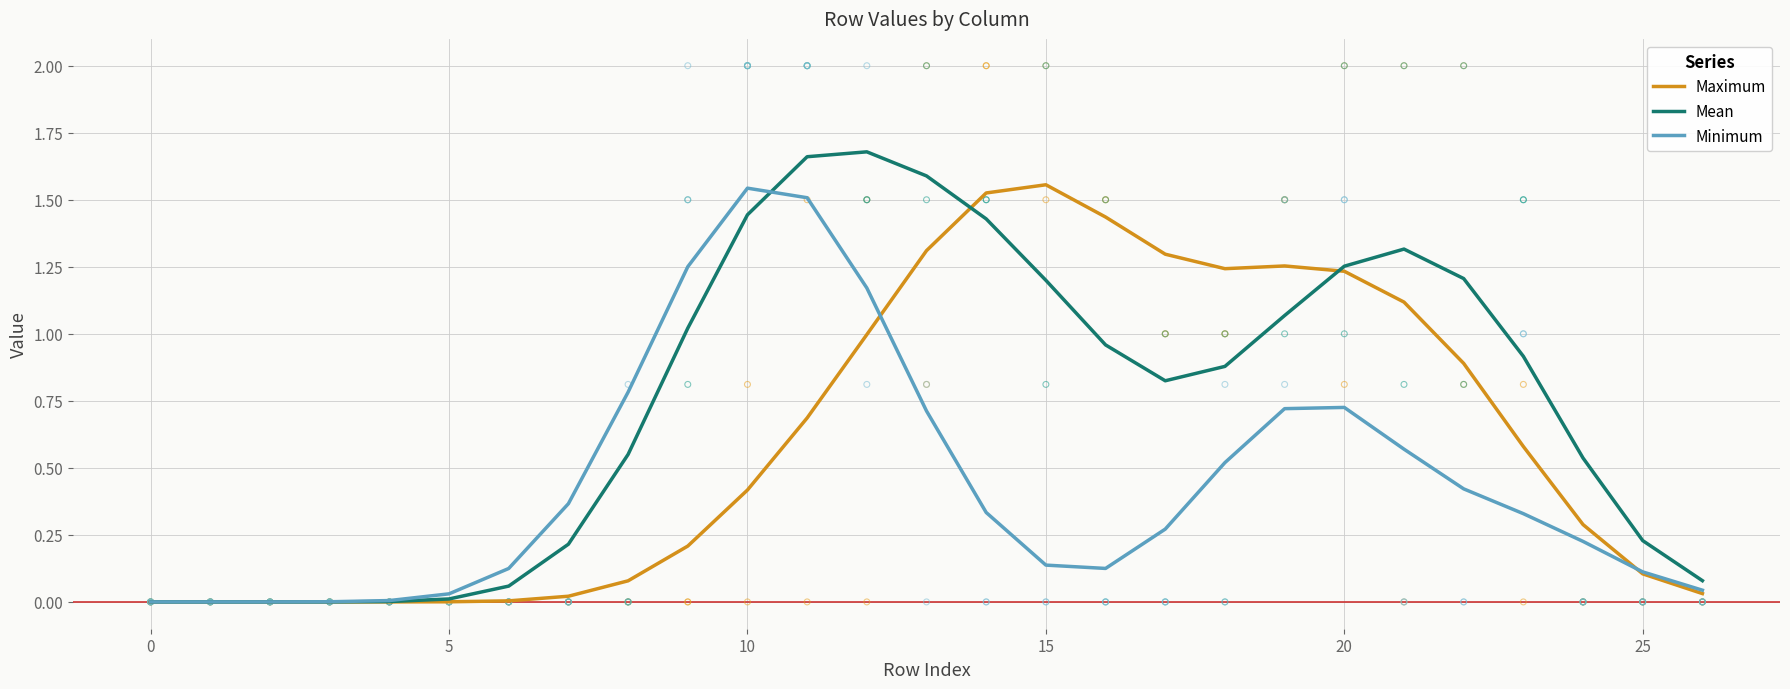

Which series contains the highest Y value?

Mean